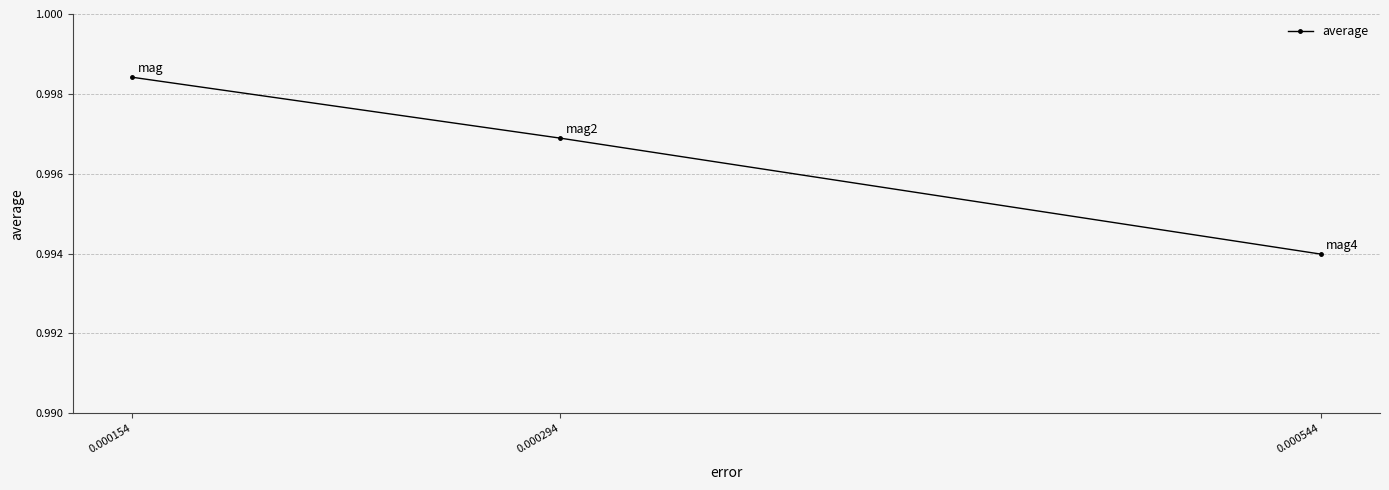

How many lines are shown in the chart?

1